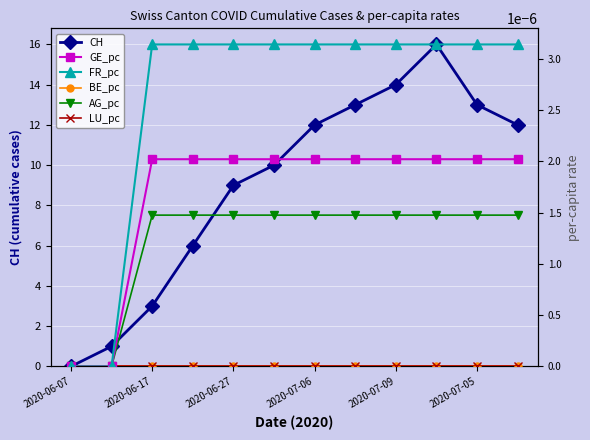

Which series has the largest range (max minus min)?

CH